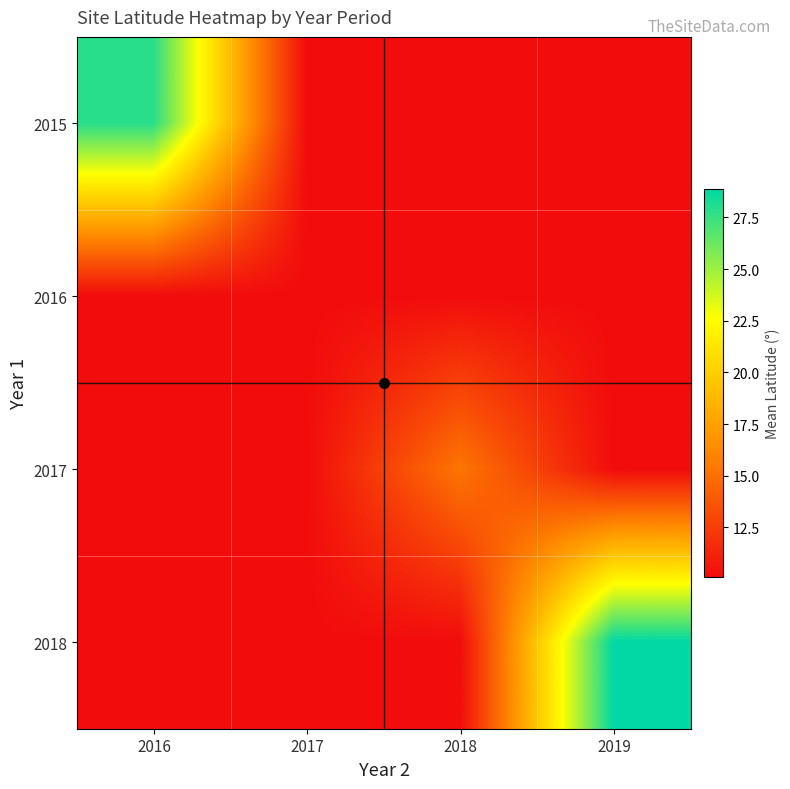

At 2017, list the series in order from largest to smallest.

2015, 2016, 2017, 2018